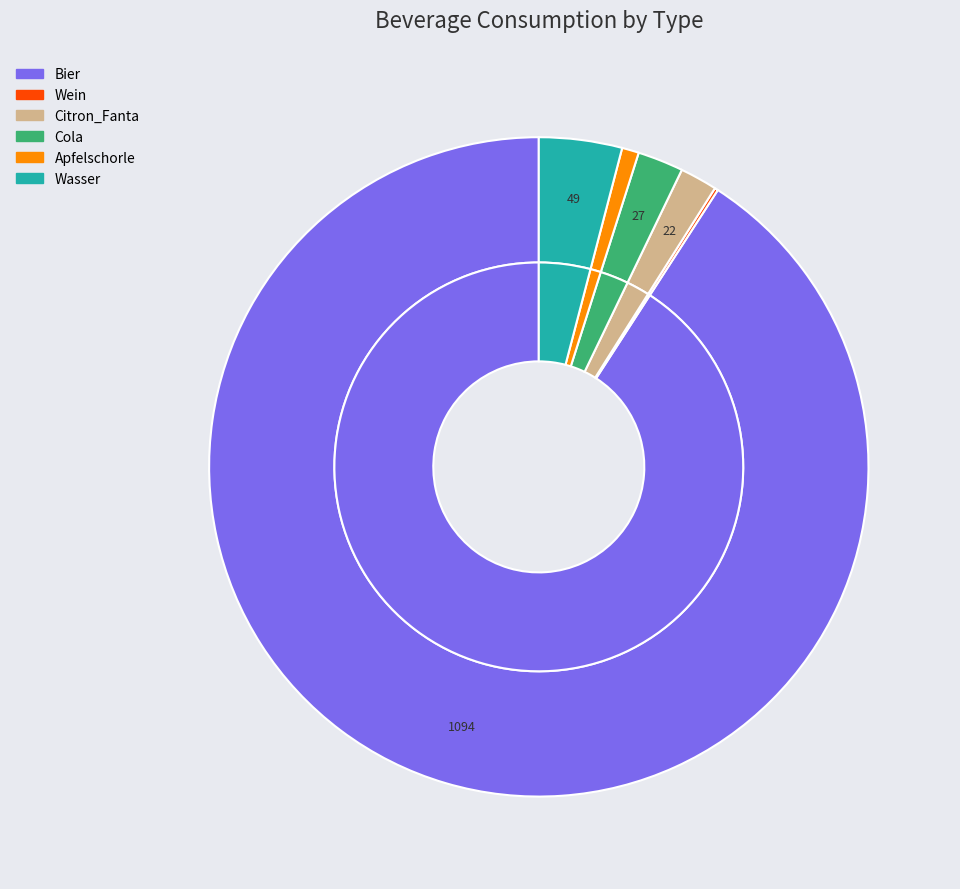

Combined, what portion of the pie is Wasser and Citron_Fanta?

5.9%